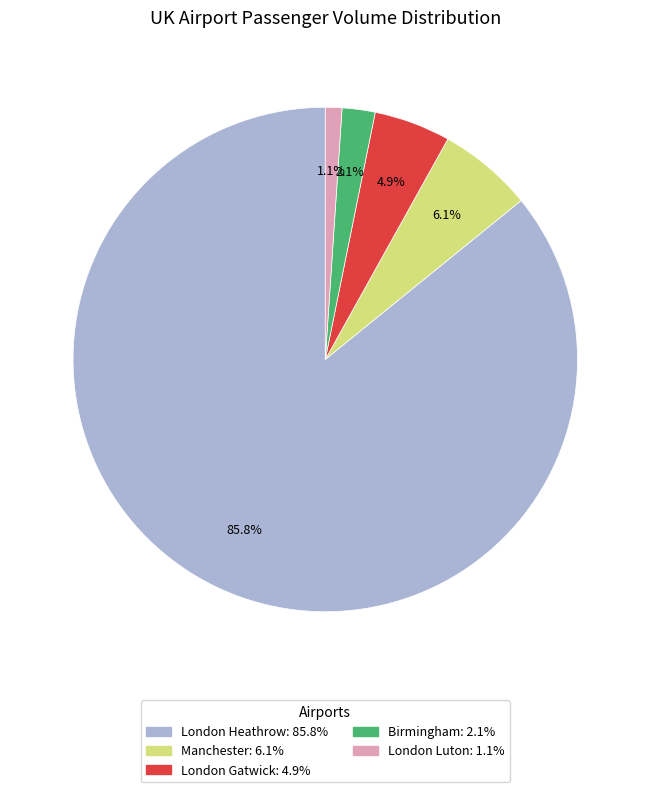

True or false: London Heathrow accounts for 93% of the total.

False